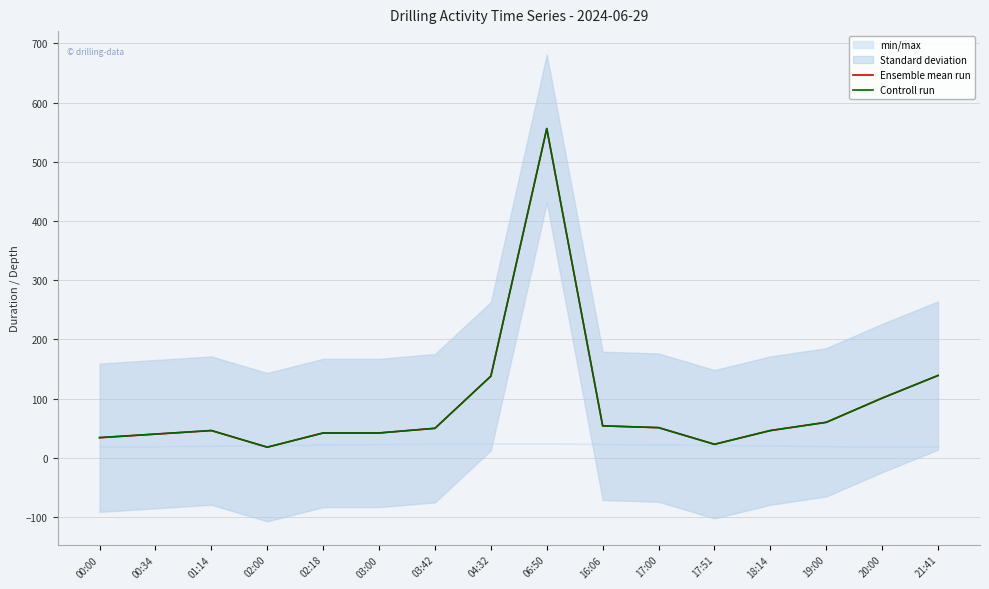

Reading left to right, transcribe all the data shown in this chart.

Ensemble mean run: 00:00=34.0	00:34=40.0	01:14=46.0	02:00=18.0	02:18=42.0	03:00=42.0	03:42=50.0	04:32=138.0	06:50=556.0	16:06=54.0	17:00=51.0	17:51=23.0	18:14=46.0	19:00=60.0	20:00=101.0	21:41=139.0
Controll run: 00:00=34.2	00:34=40.2	01:14=46.2	02:00=18.0	02:18=42.0	03:00=42.0	03:42=49.8	04:32=138.0	06:50=556.2	16:06=54.0	17:00=51.0	17:51=22.8	18:14=46.2	19:00=60.0	20:00=100.8	21:41=139.2